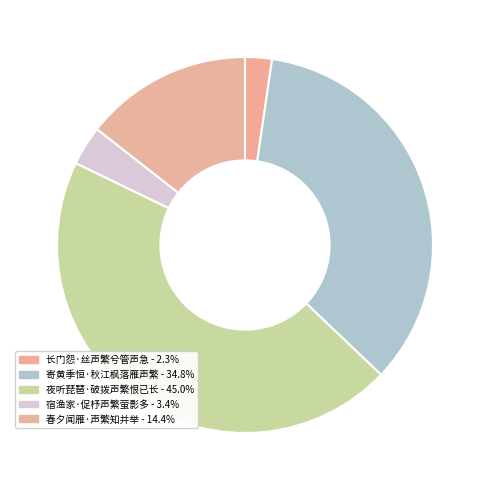

Is the sum of 春夕闻雁·声繁知并举 and 夜听琵琶·破拨声繁恨已长 greater than half?

Yes